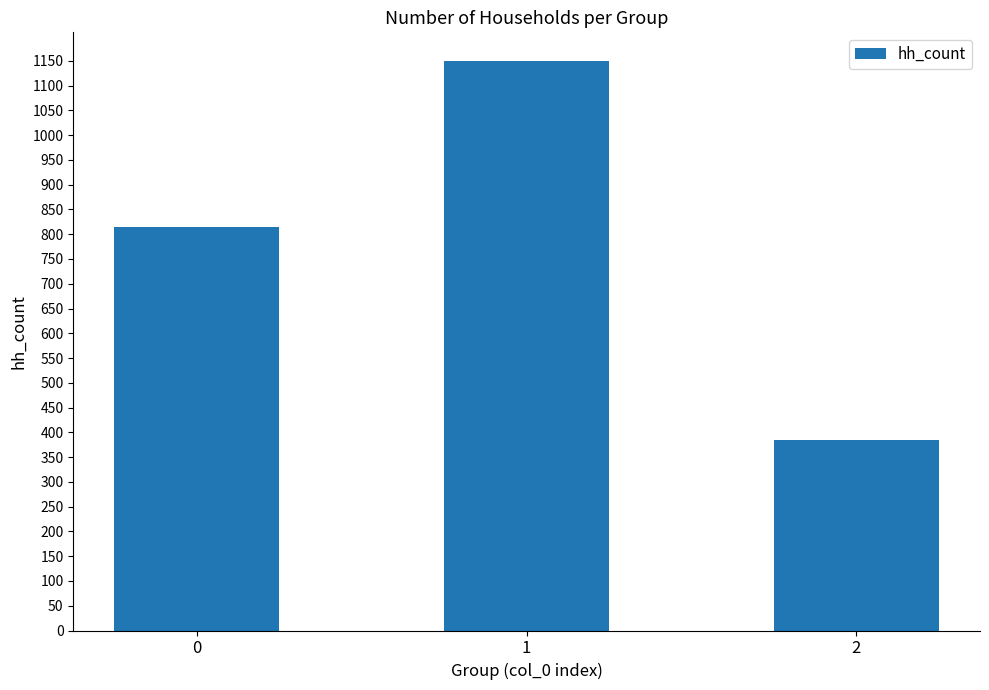

What is the value of the 2nd bar from the left?

1150